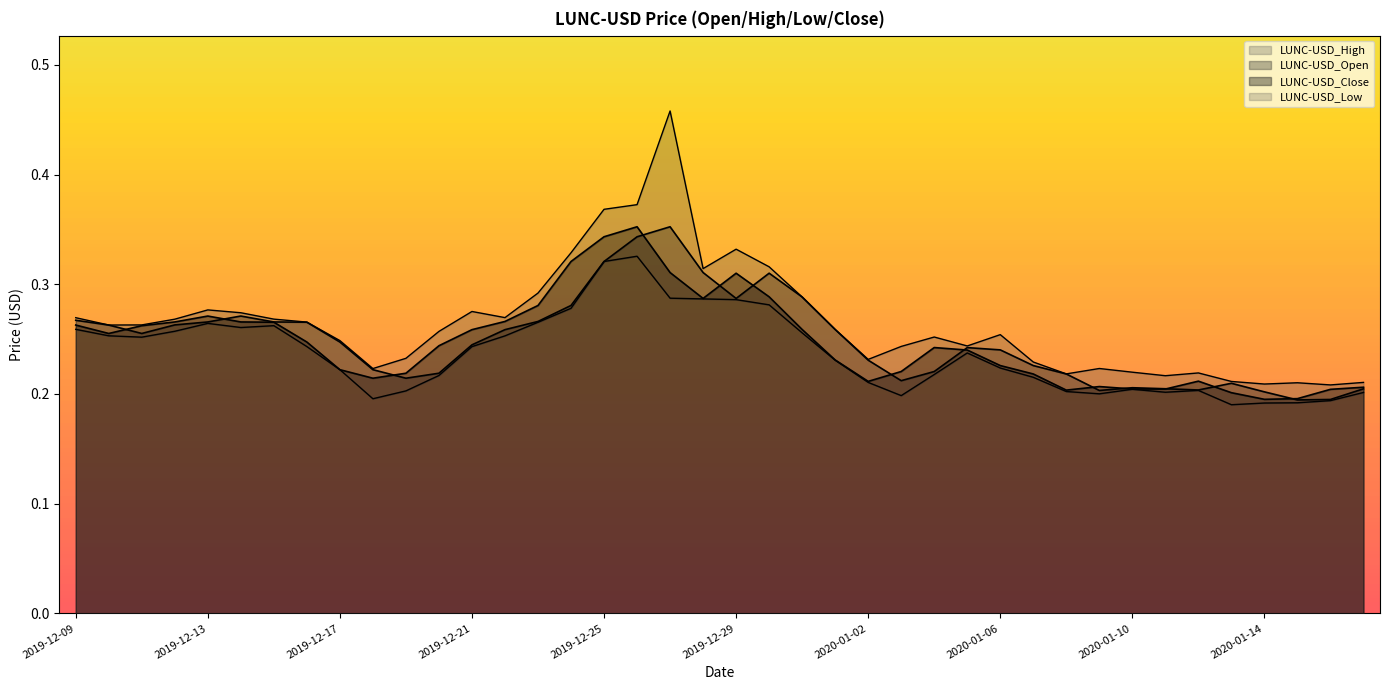

What position from the left is 2019-12-18?

10